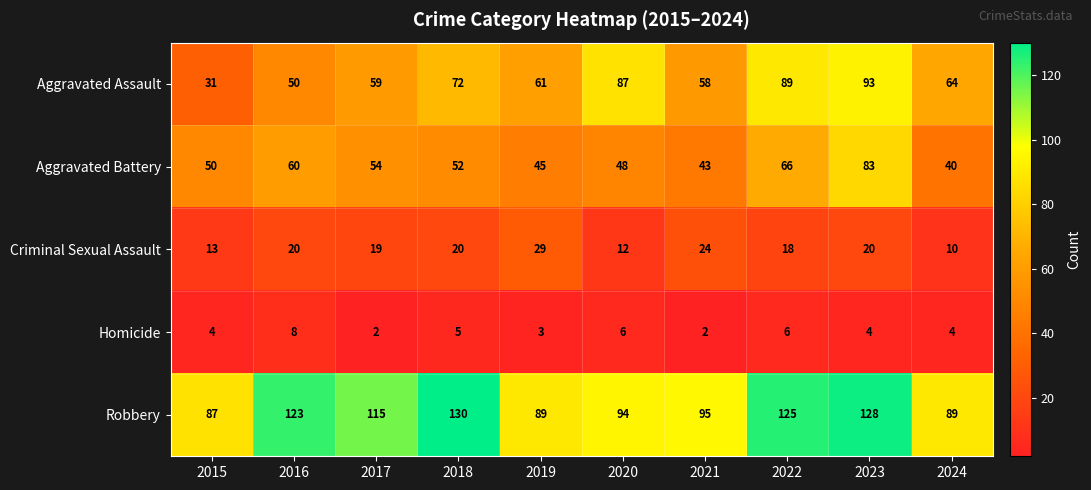

Rank the series at 2020 from lowest to highest value.

Homicide, Criminal Sexual Assault, Aggravated Battery, Aggravated Assault, Robbery